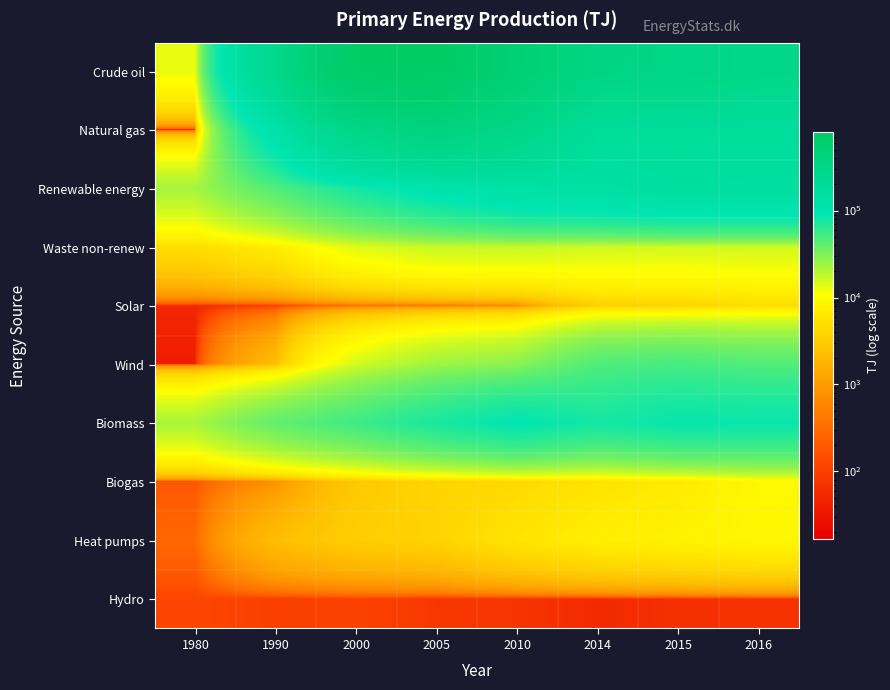

How many series are shown in this chart?

10